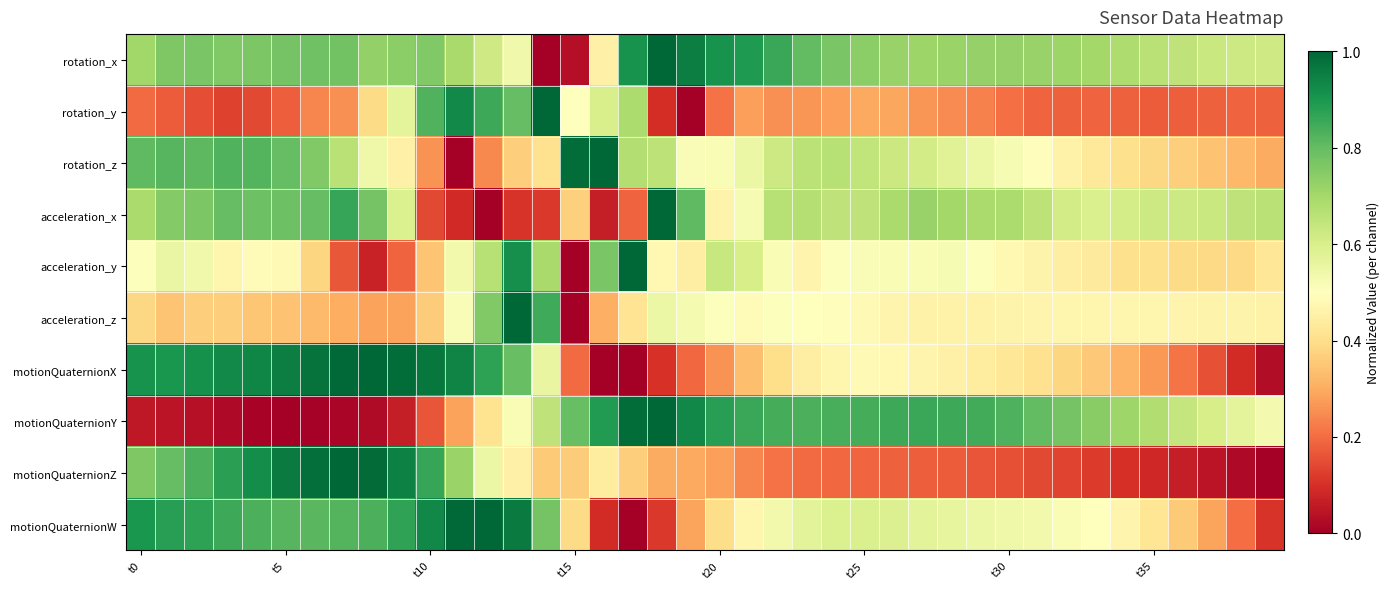

Which series has the largest range (max minus min)?

rotation_x